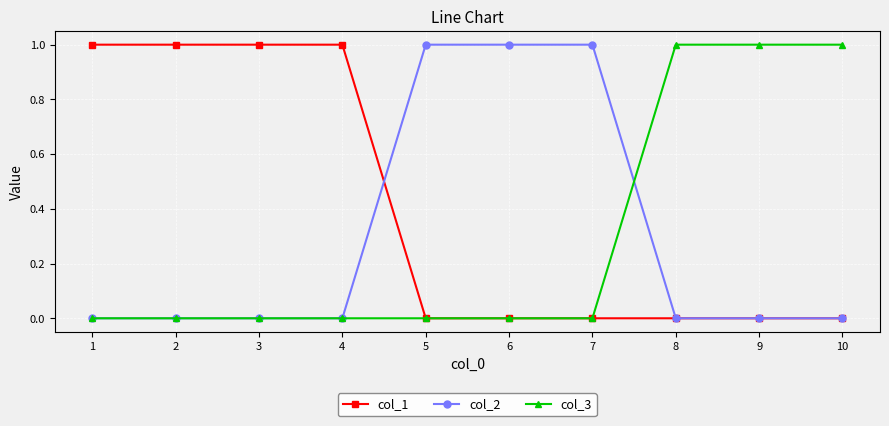

Reading left to right, transcribe all the data shown in this chart.

col_1: 1=1	2=1	3=1	4=1	5=0	6=0	7=0	8=0	9=0	10=0
col_2: 1=0	2=0	3=0	4=0	5=1	6=1	7=1	8=0	9=0	10=0
col_3: 1=0	2=0	3=0	4=0	5=0	6=0	7=0	8=1	9=1	10=1